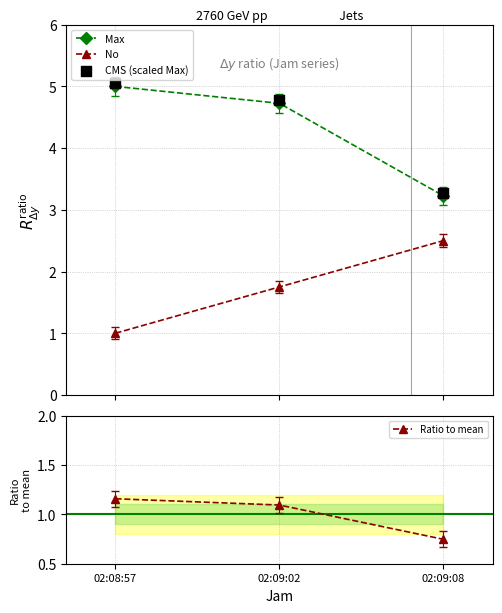

At which category is the sum across all series the highest?

02:09:02